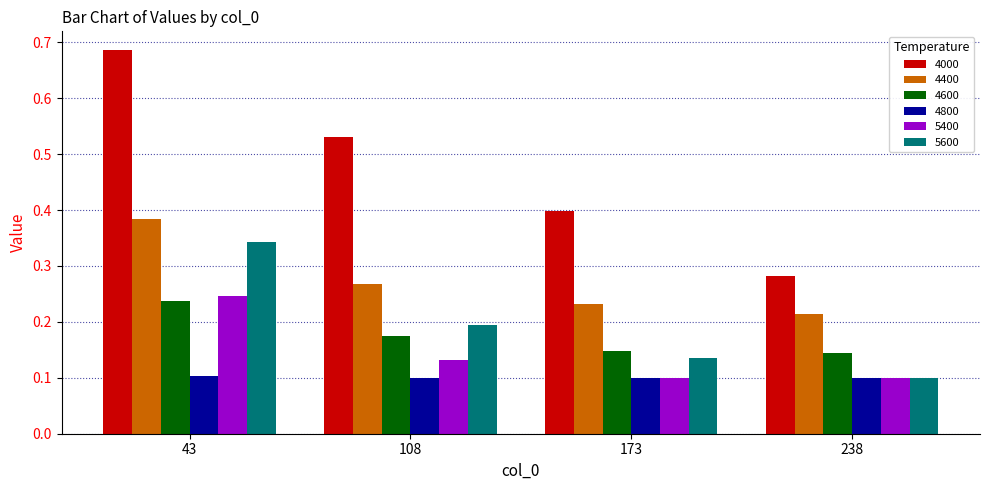

At how many categories does at least one series exceed 0?

4